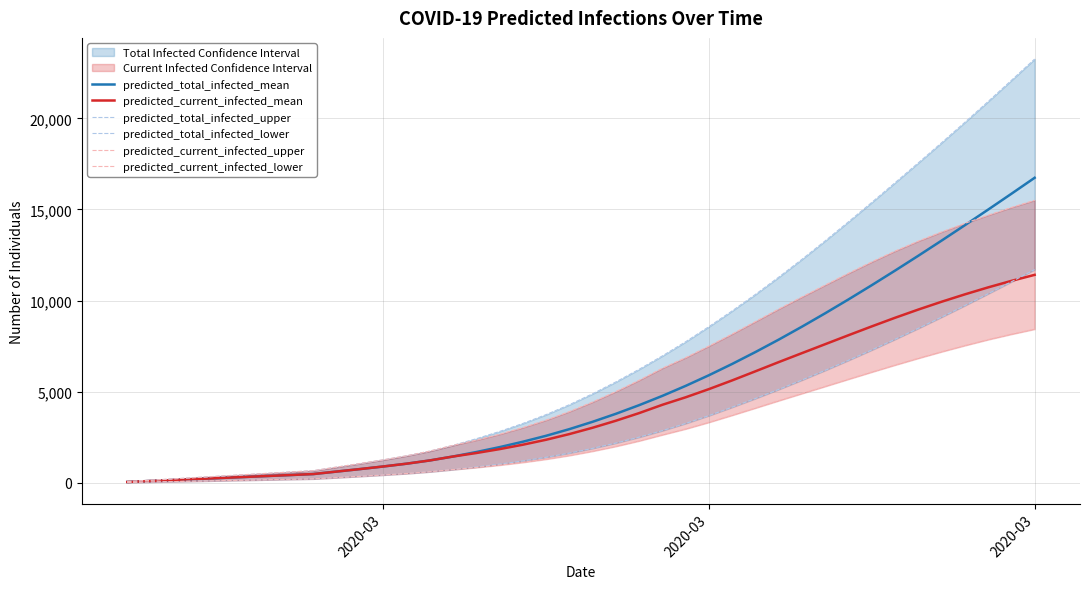

True or false: predicted_total_infected_upper has a value of 16 at 2020-03.

False